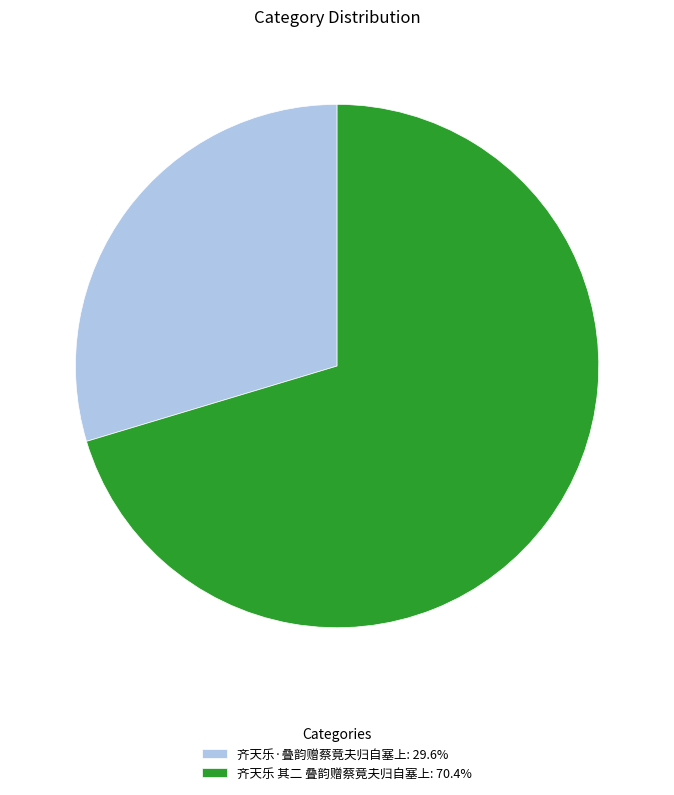

How many segments does this pie chart have?

2